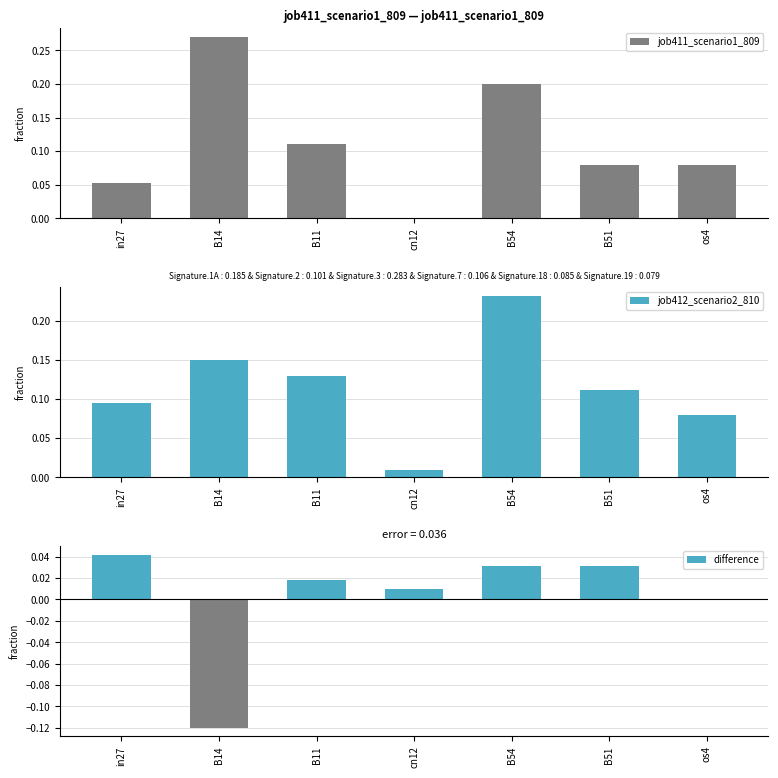

How many data points does each series have?

7